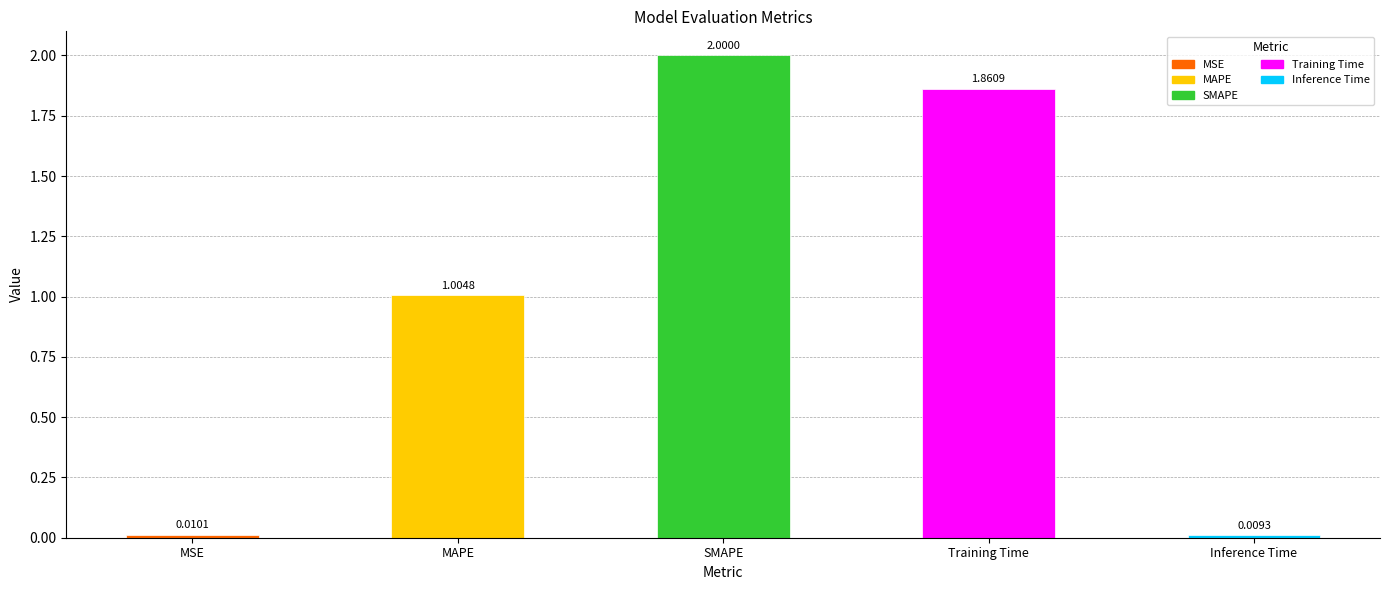

What is the maximum value shown in the chart?

2.0